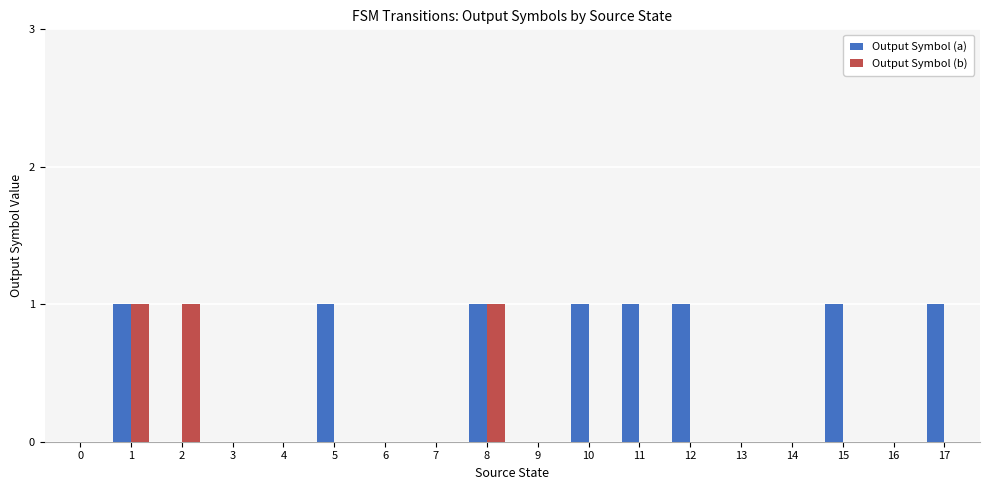

The Output Symbol (b) series shows -1 at 9. True or false?

False